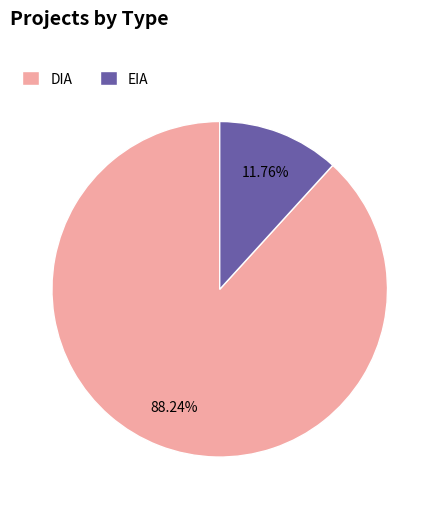

Is there a majority slice in this chart?

Yes